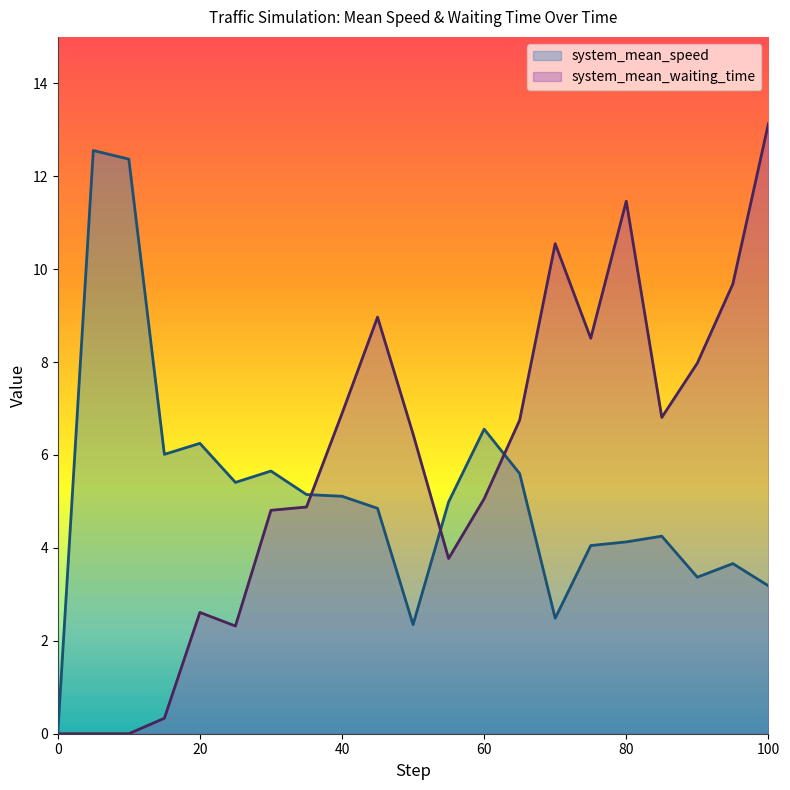

At which category does the chart reach its peak across all series?

100